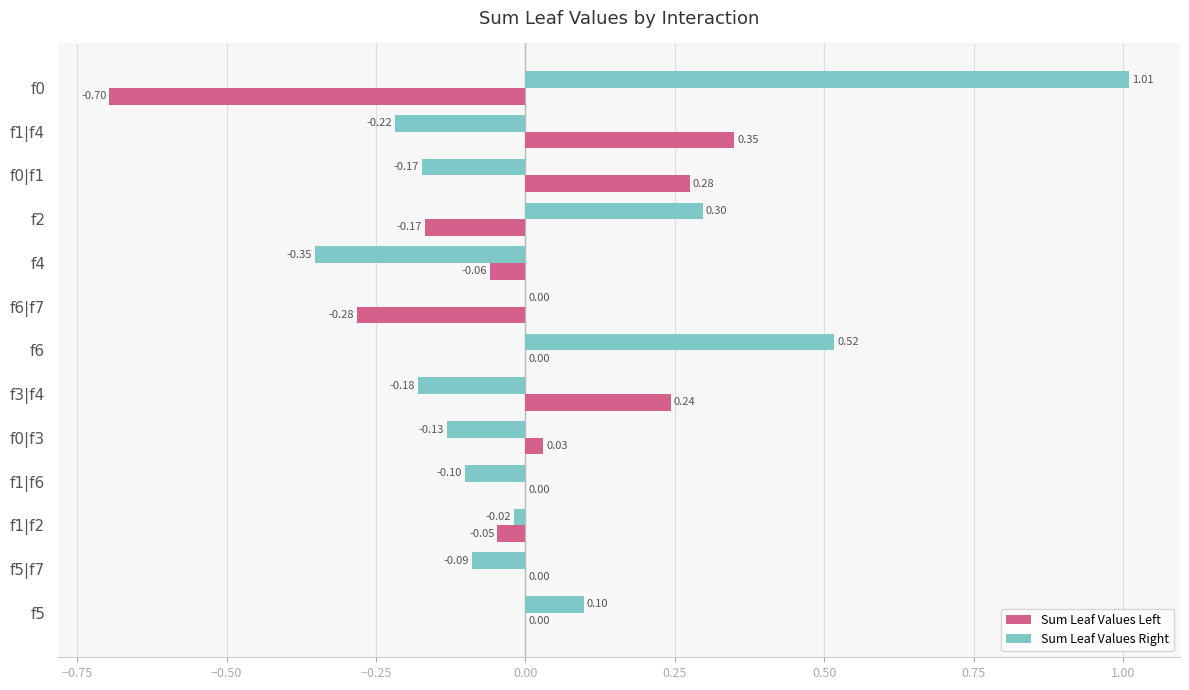

Is the value of Sum Leaf Values Right at f0|f3 greater than the value of Sum Leaf Values Left at f2?

Yes